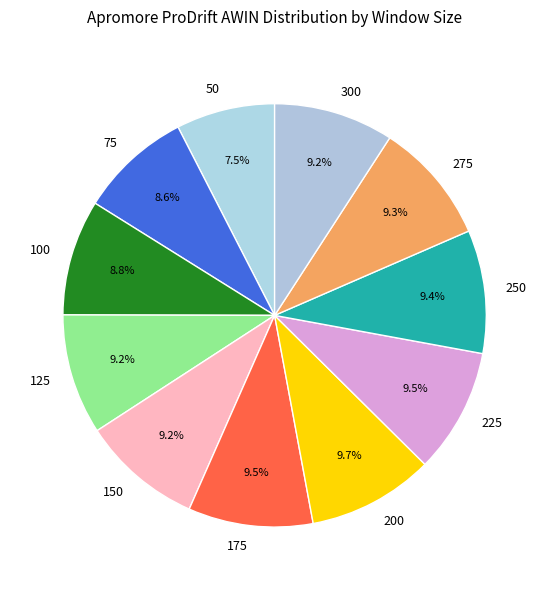

How many segments does this pie chart have?

11